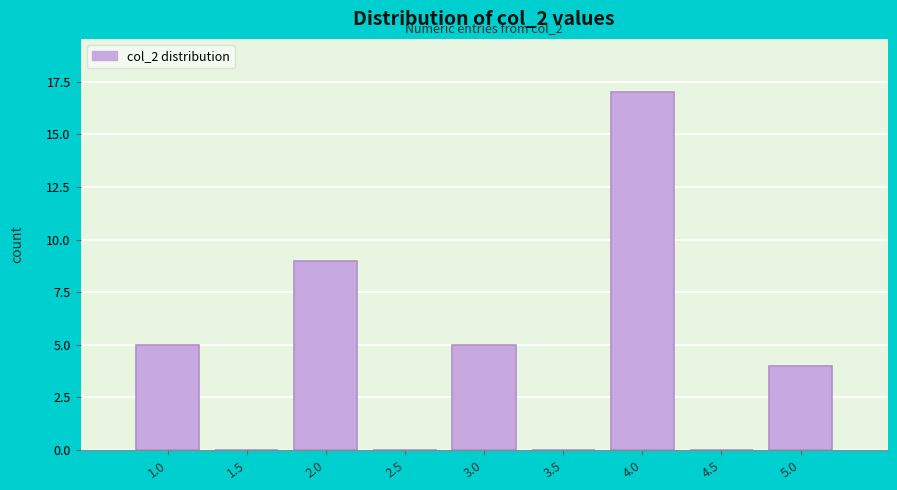

Reading left to right, list all the values displayed in this chart.

1.0=5	1.5=0	2.0=9	2.5=0	3.0=5	3.5=0	4.0=17	4.5=0	5.0=4